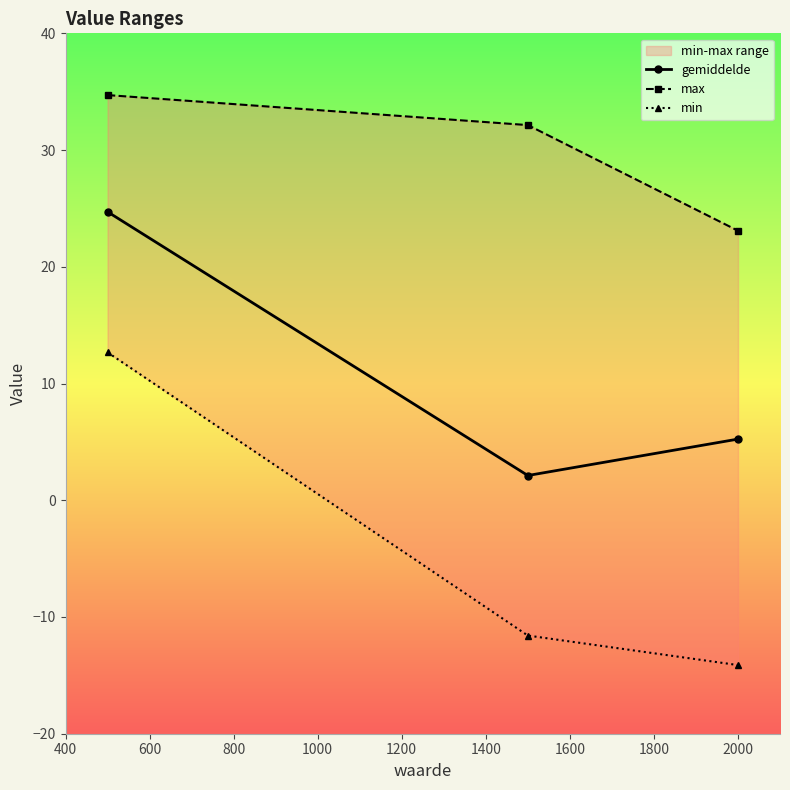

Is the value of max at 400 greater than the value of gemiddelde at 600?

Yes